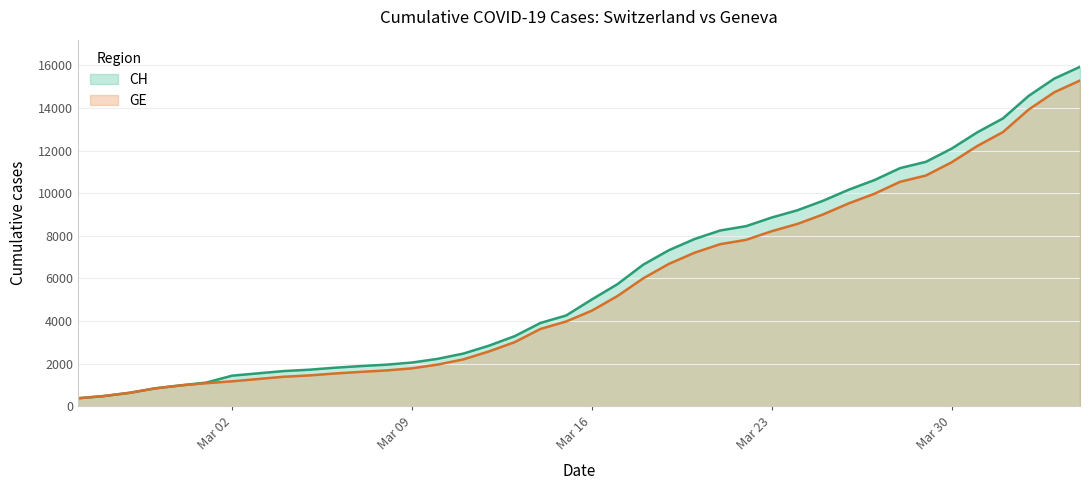

Does the chart display data point markers on the line(s)?

No